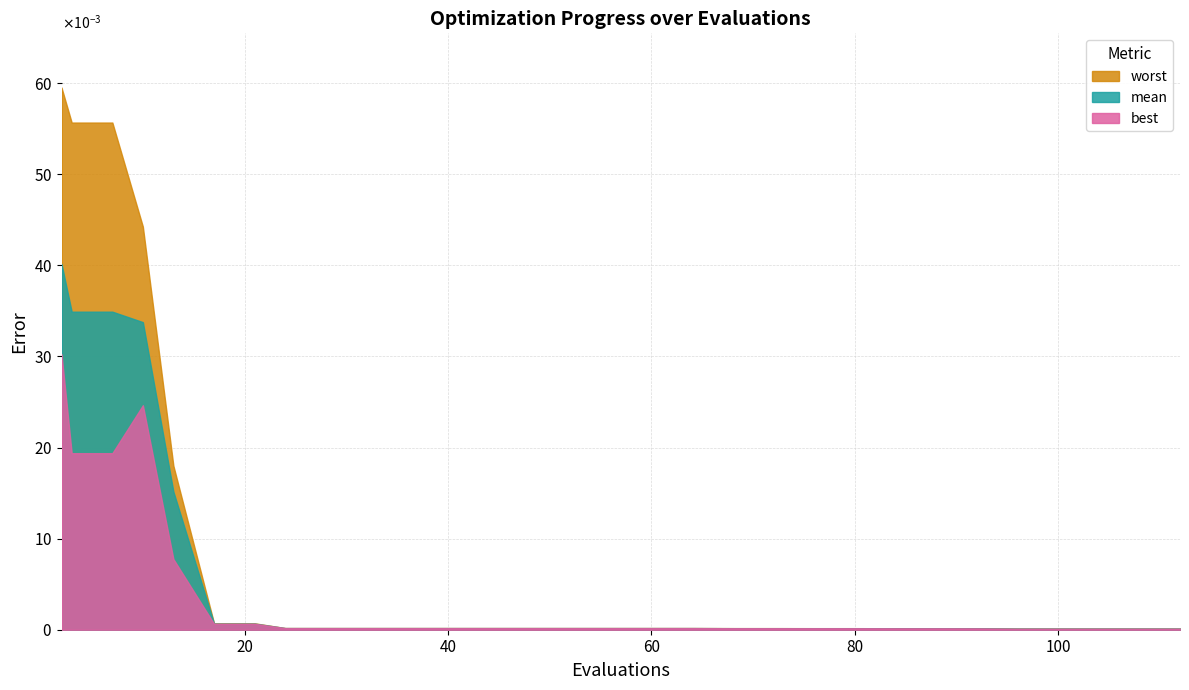

At 12, list the series in order from smallest to largest.

best, mean, worst